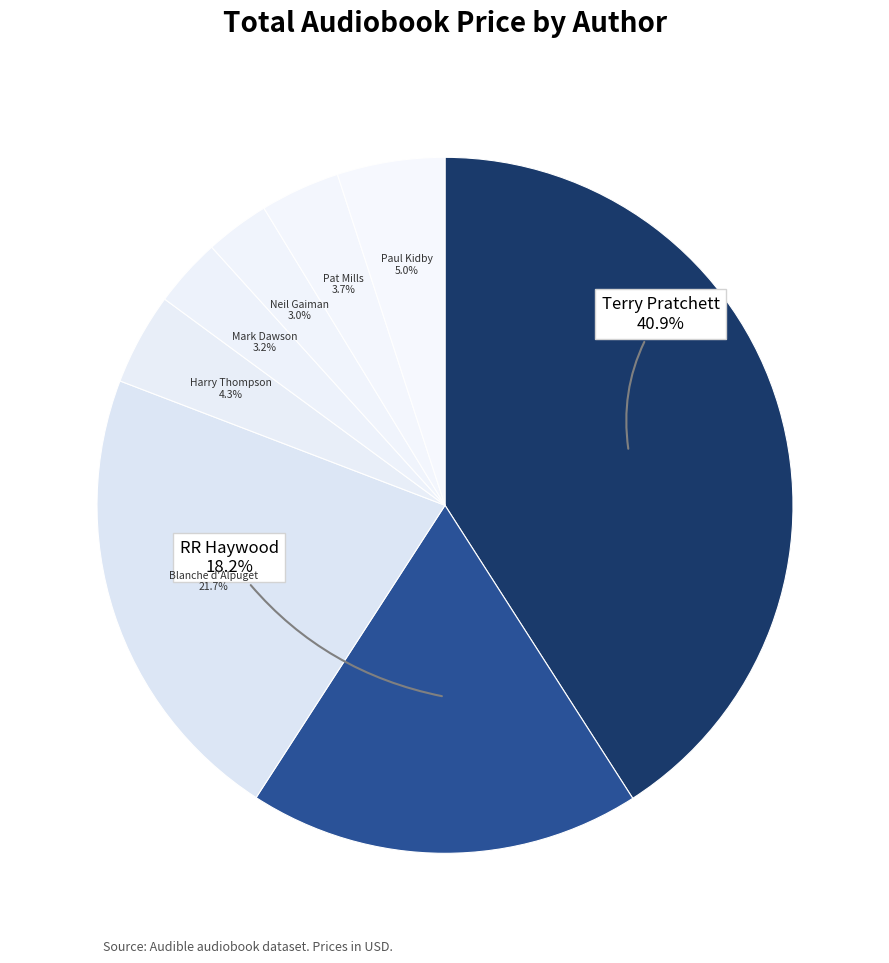

Count the number of slices in the pie.

8